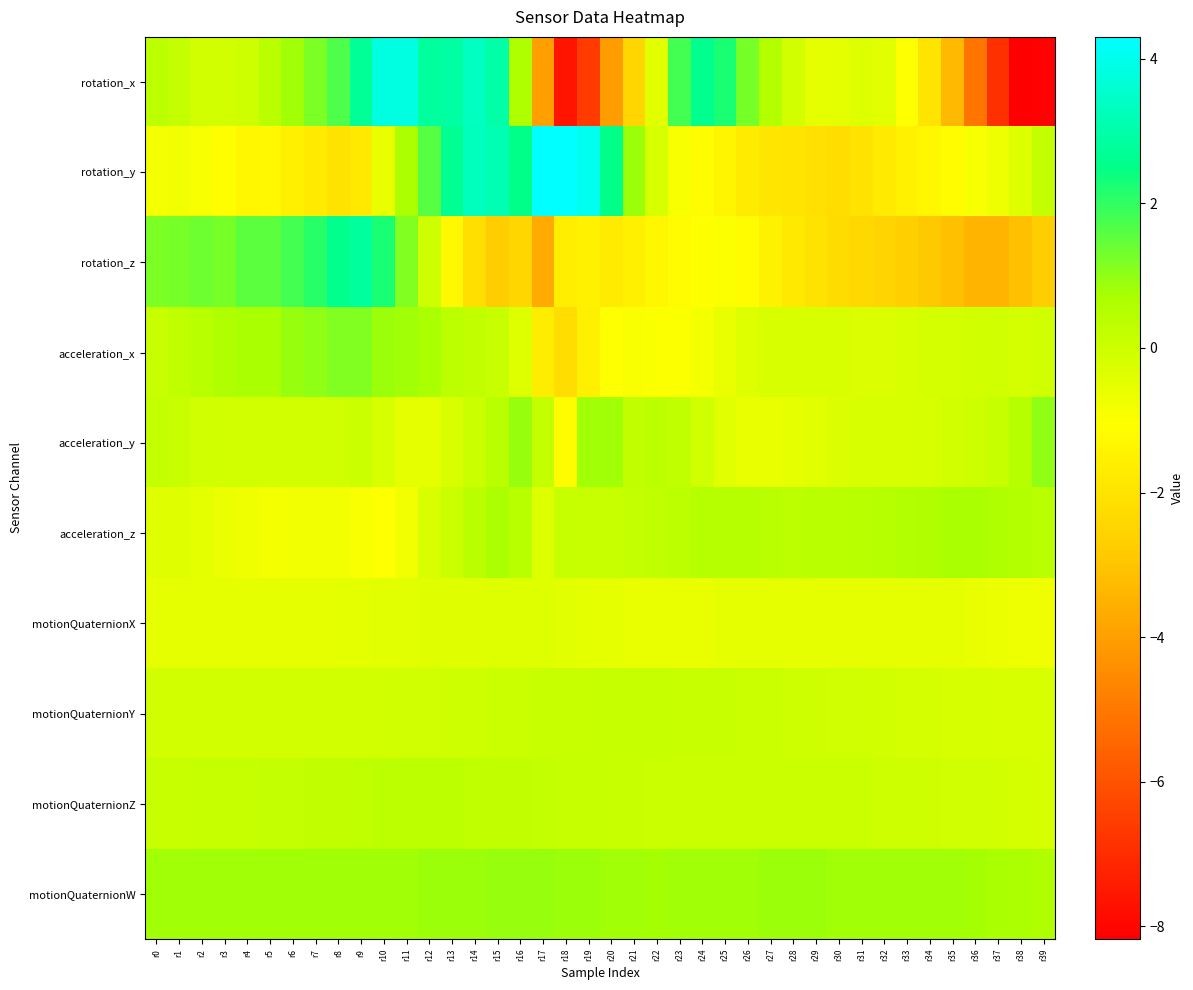

At r3, list the series in order from largest to smallest.

rotation_z, motionQuaternionW, acceleration_x, motionQuaternionZ, motionQuaternionY, acceleration_y, rotation_x, motionQuaternionX, acceleration_z, rotation_y